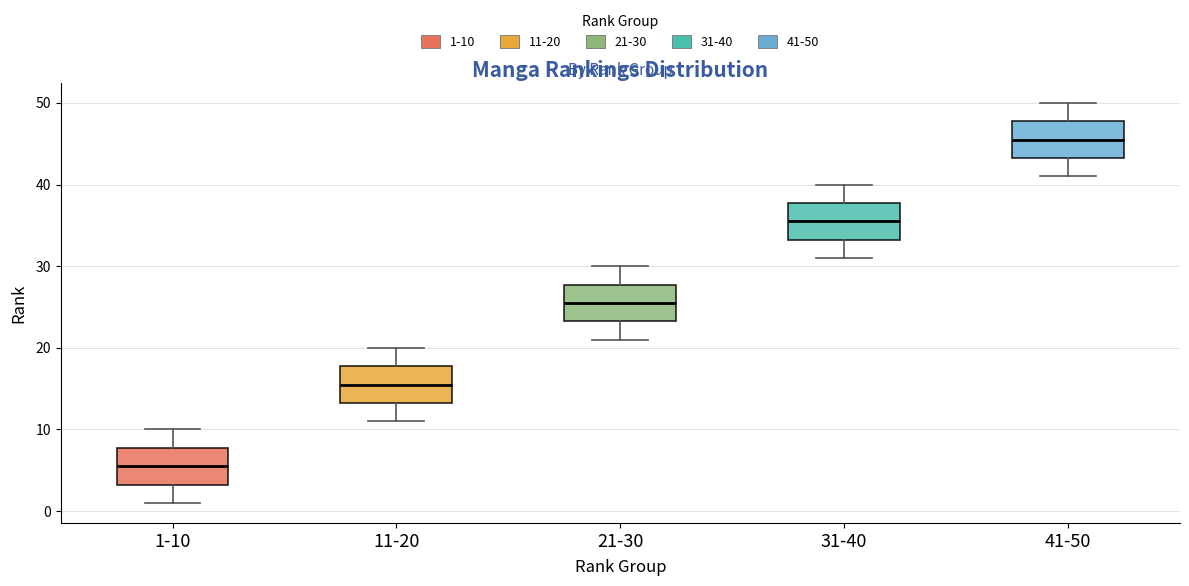

Reading left to right, transcribe this box plot: for each box, give where its median line is, the range the box spans, and where its two whiskers end, as read against the y-axis. The values are not printed on the chart, so give them approximately, as read against the axis.

1-10: median 6, box 3 to 8, whiskers 1 to 10
11-20: median 16, box 13 to 18, whiskers 11 to 20
21-30: median 26, box 23 to 28, whiskers 21 to 30
31-40: median 36, box 33 to 38, whiskers 31 to 40
41-50: median 46, box 43 to 48, whiskers 41 to 50